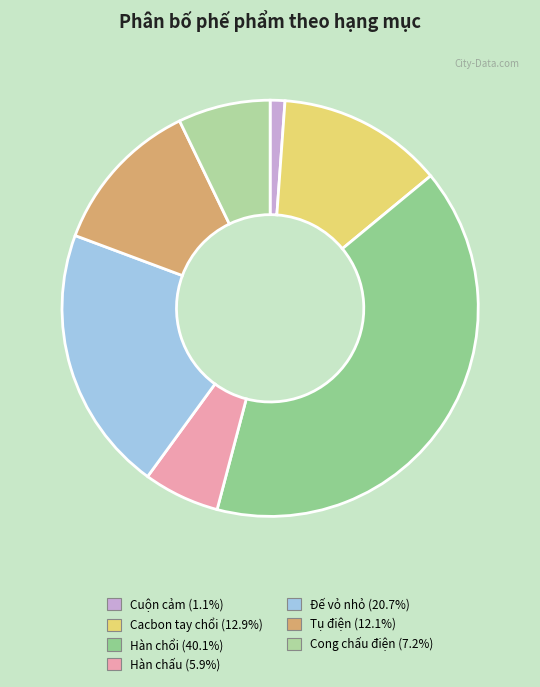

Do Tụ điện and Đế vỏ nhỏ together represent more than half of the pie?

No